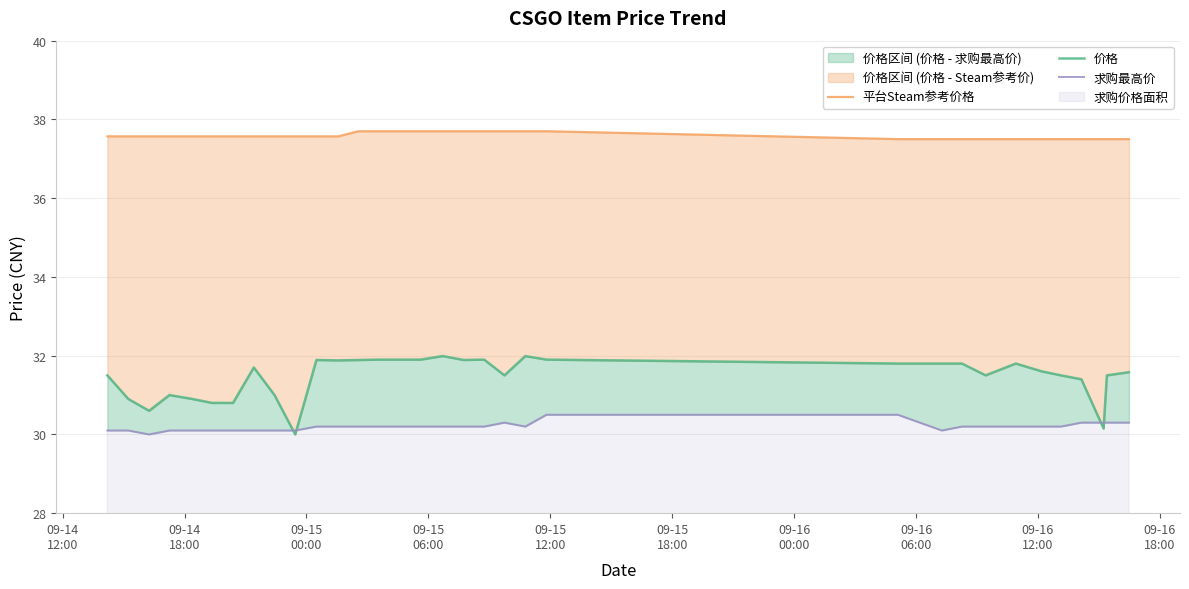

List the series in order of their peak value, highest first.

平台Steam参考价格, 价格, 求购最高价